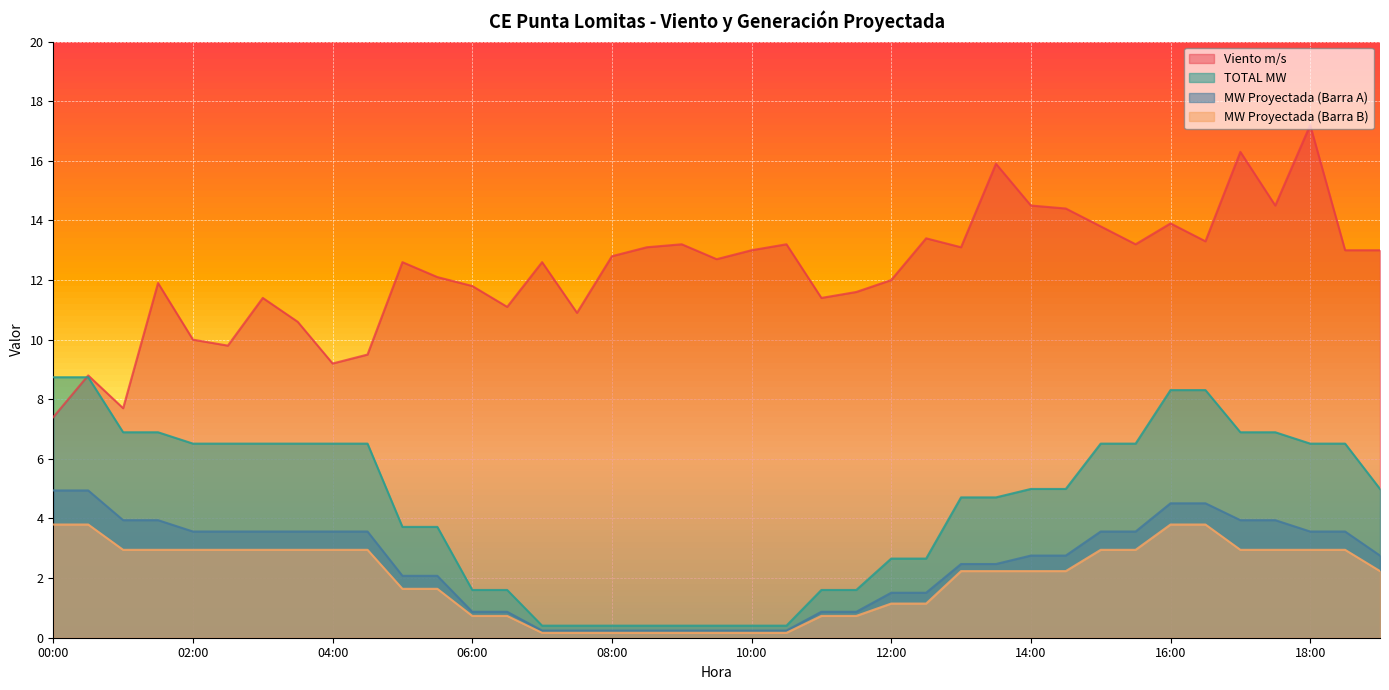

What are all the series names shown in the legend?

Viento m/s, TOTAL MW, MW Proyectada (Barra A), MW Proyectada (Barra B)